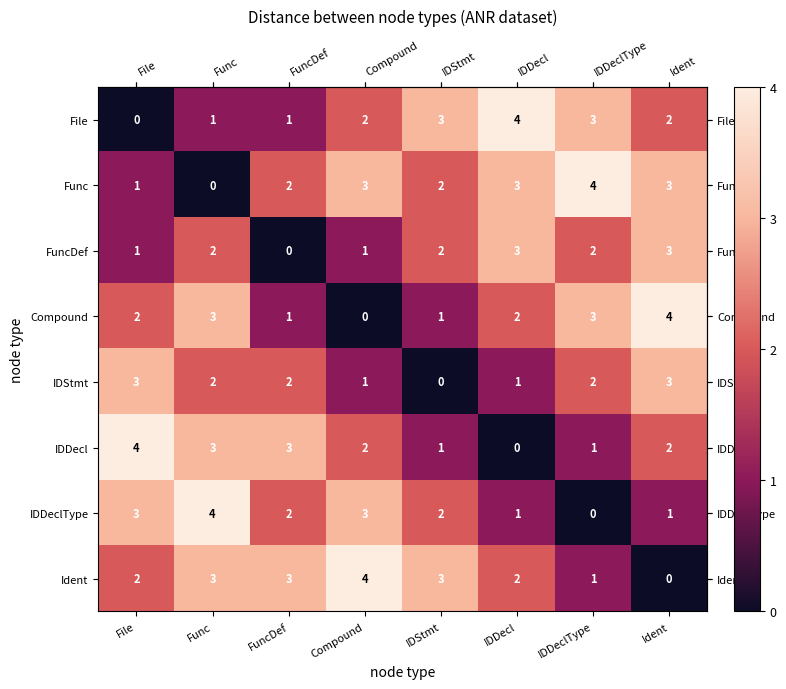

What is the total value across all series at IDDeclType?

16